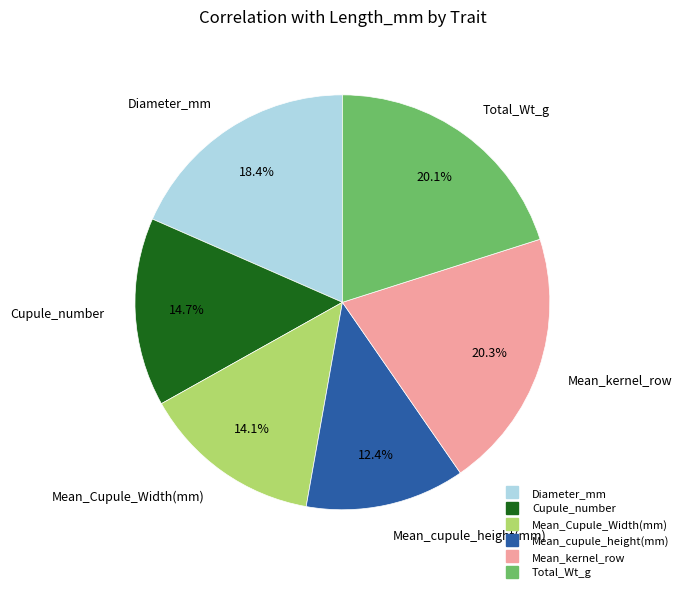

Does Cupule_number account for over 50% of the chart?

No